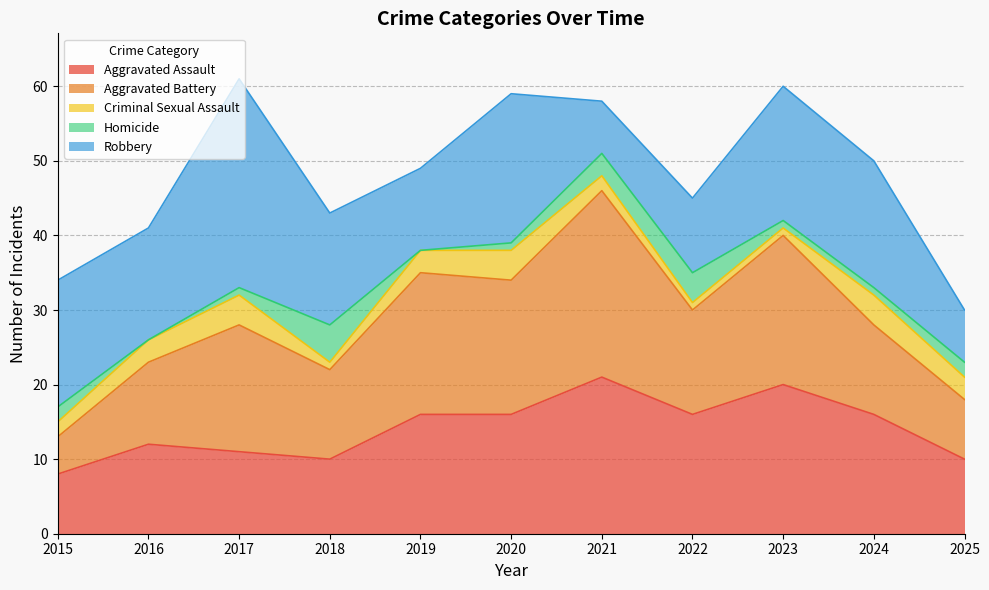

True or false: Homicide and Aggravated Assault intersect in this chart.

False